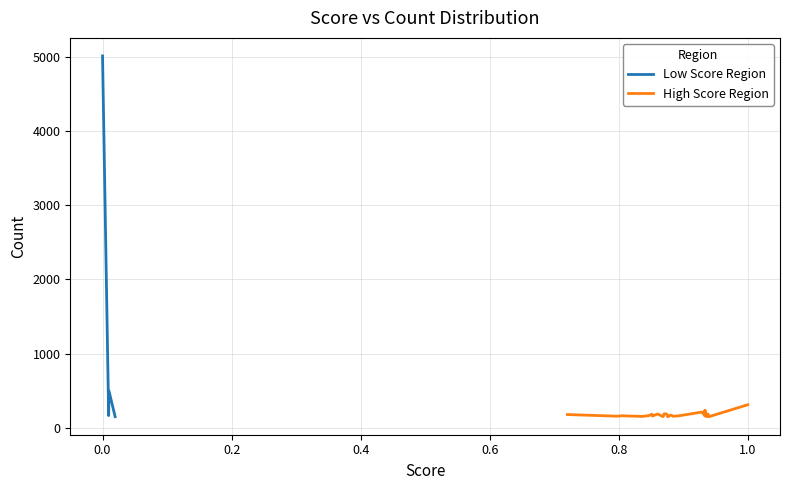

How many interior local peaks does the Count series have?

10